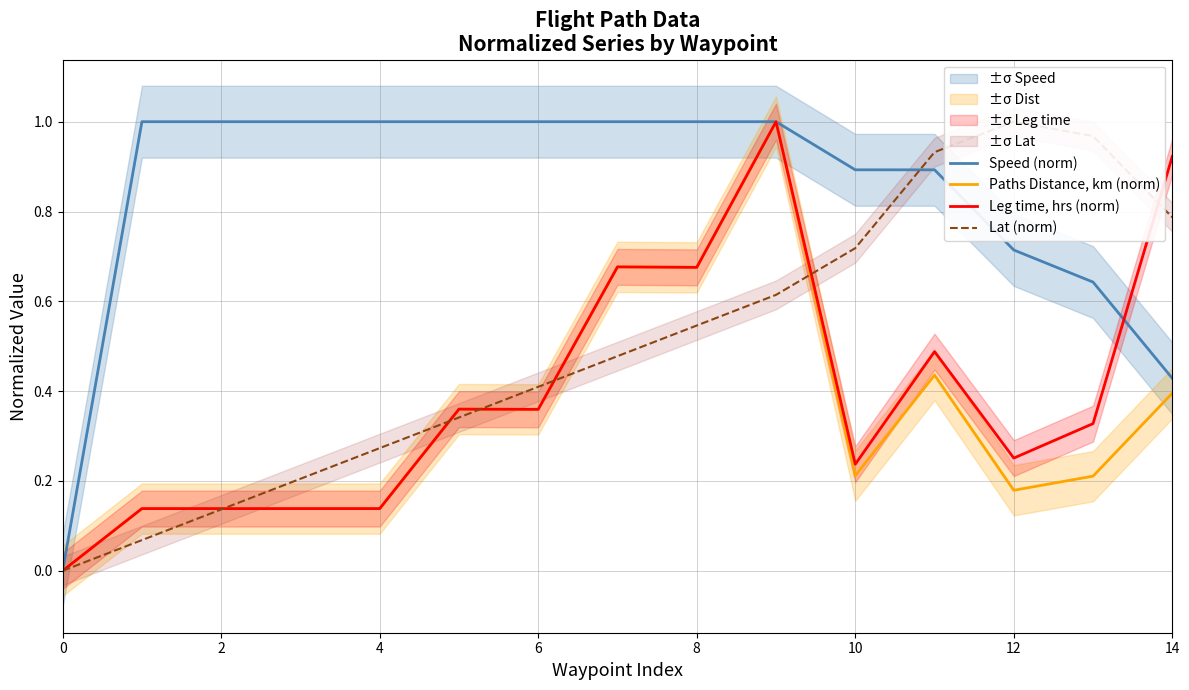

True or false: Lat (norm) has a value of 0.7 at 8.

False